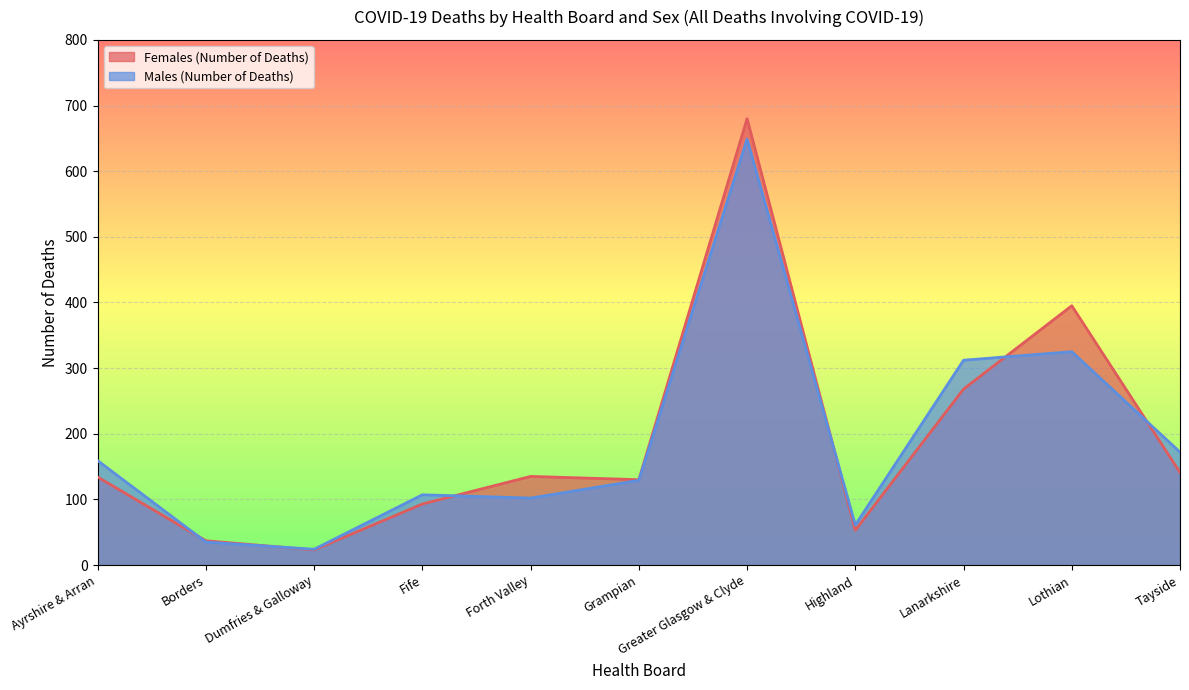

Count the number of categories in the chart.

11